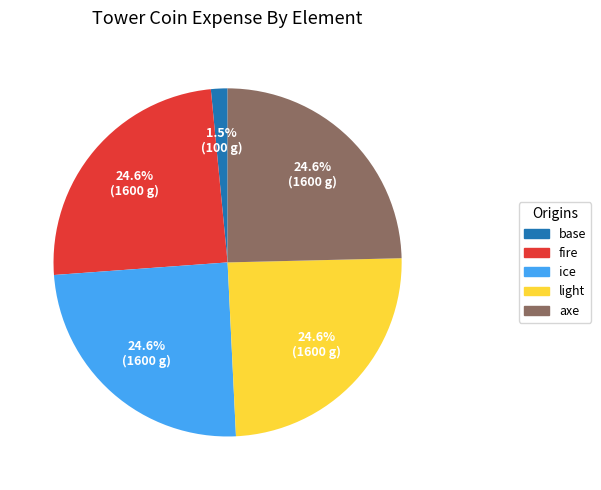

Is there a majority slice in this chart?

No